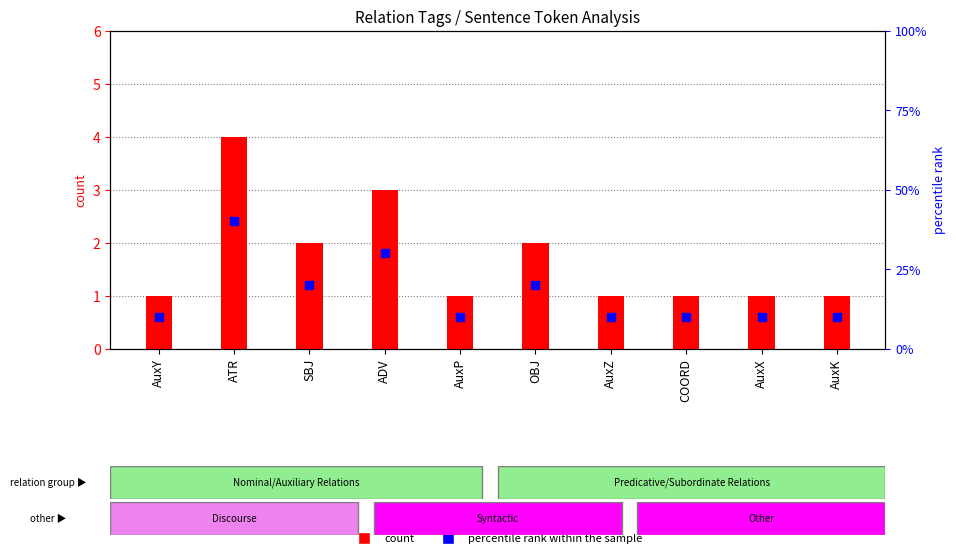

Which series has the largest total across all categories?

percentile rank within the sample